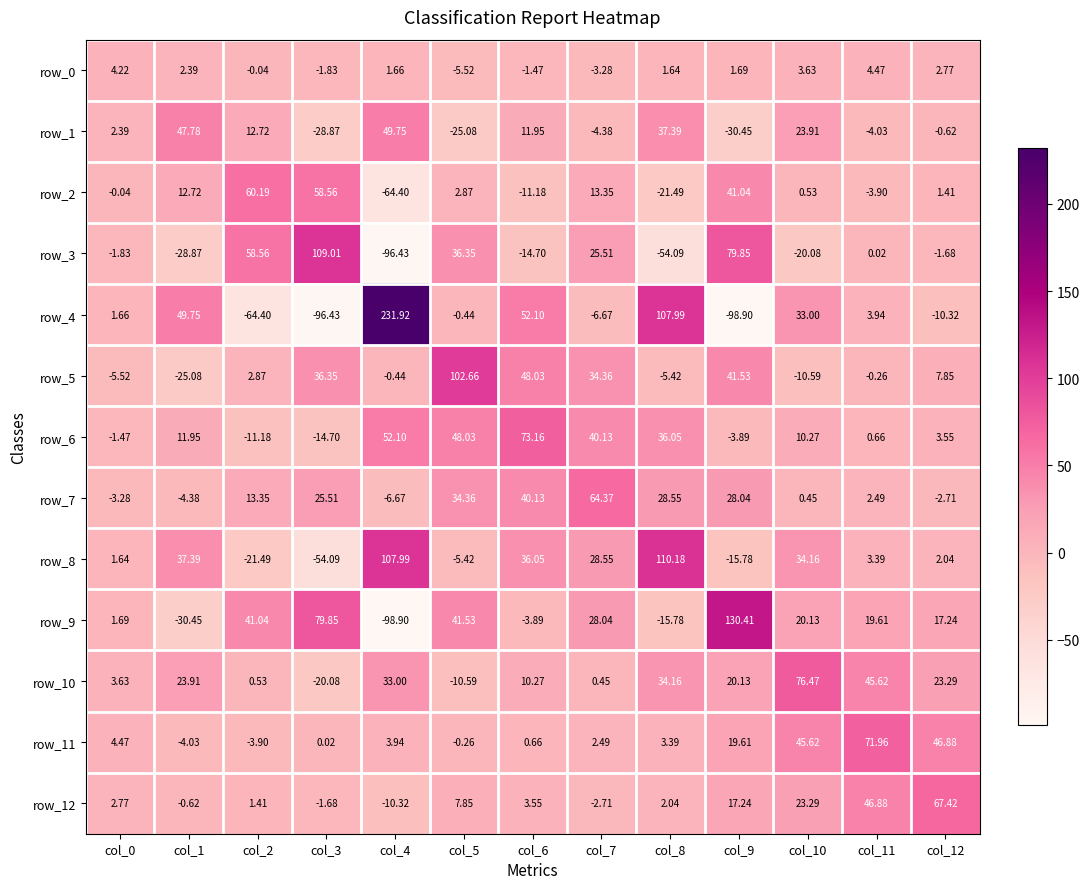

Is the value of row_1 at col_6 greater than the value of row_3 at col_8?

Yes